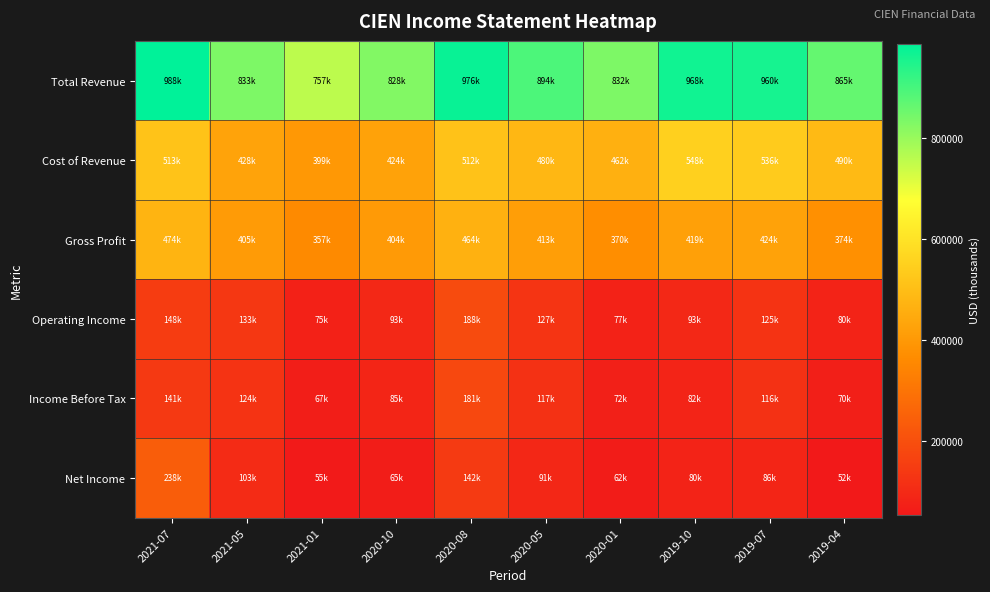

What is the difference between the highest and lowest values at 2020-01?

770600